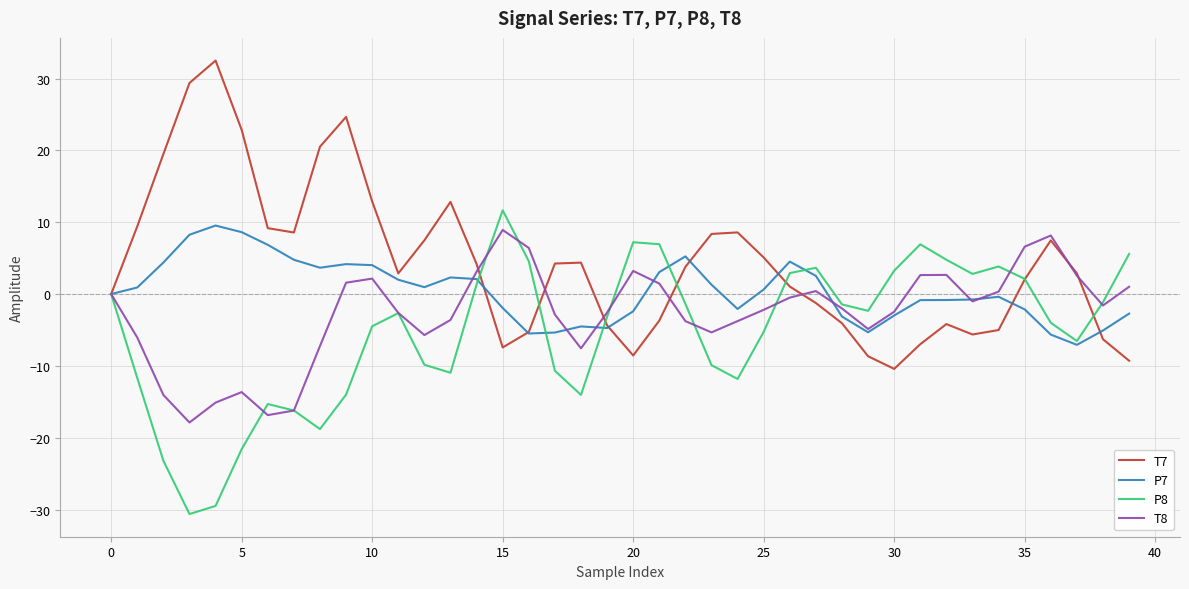

What is the greatest value displayed?

32.5